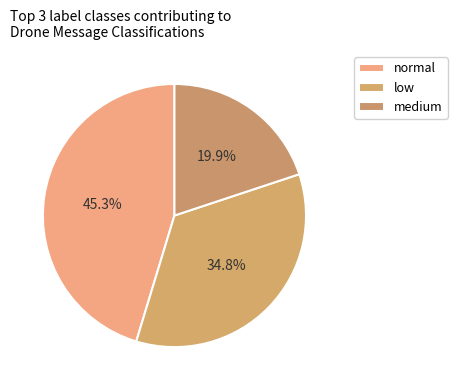

How many segments does this pie chart have?

3